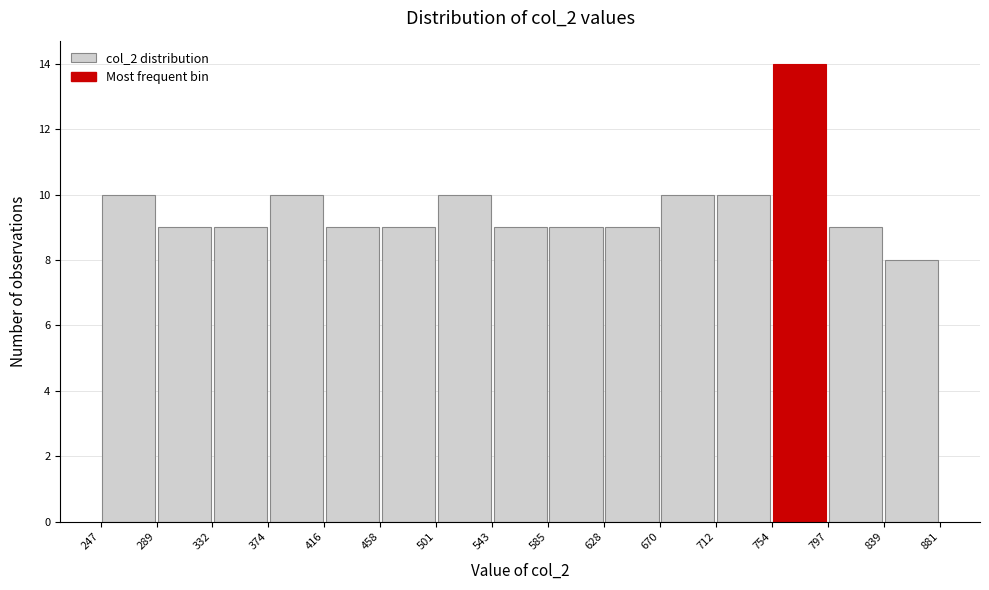

Reading left to right, transcribe this chart: for each bar, give the range it covers on the x-axis and its height. The values are not printed on the chart, so give them approximately, as read against the axis.

247 to 289: 10
289 to 332: 9
332 to 374: 9
374 to 416: 10
416 to 458: 9
458 to 501: 9
501 to 543: 10
543 to 585: 9
585 to 628: 9
628 to 670: 9
670 to 712: 10
712 to 754: 10
754 to 797: 14
797 to 839: 9
839 to 881: 8